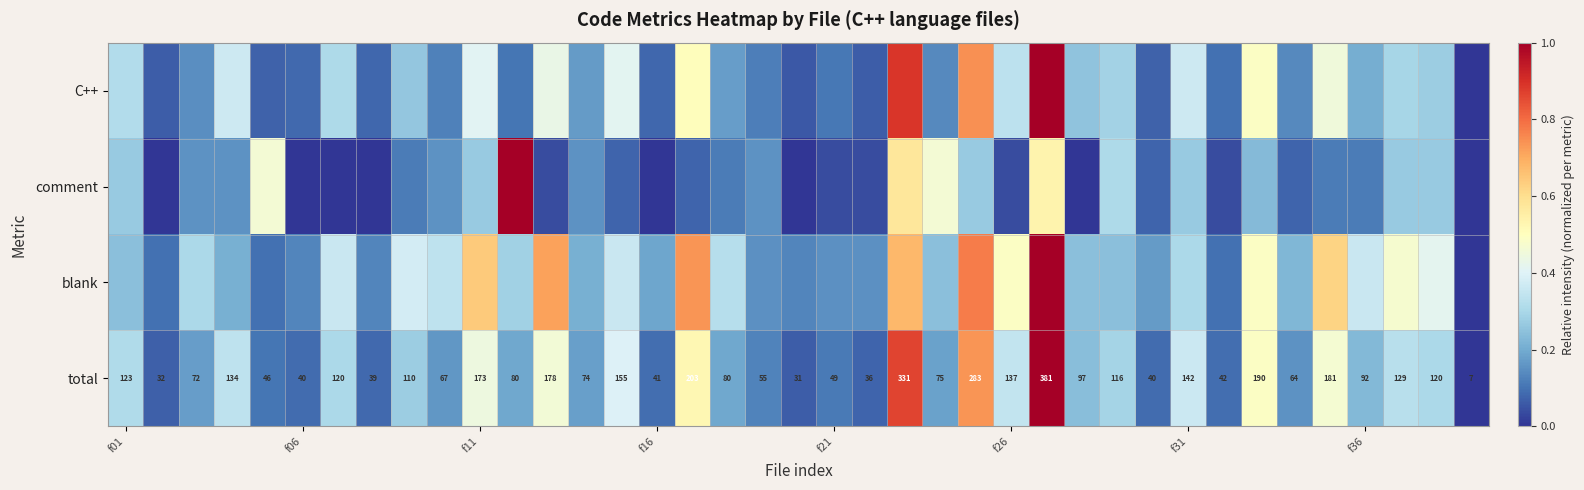

How many values in the C++ series exceed 0?

38